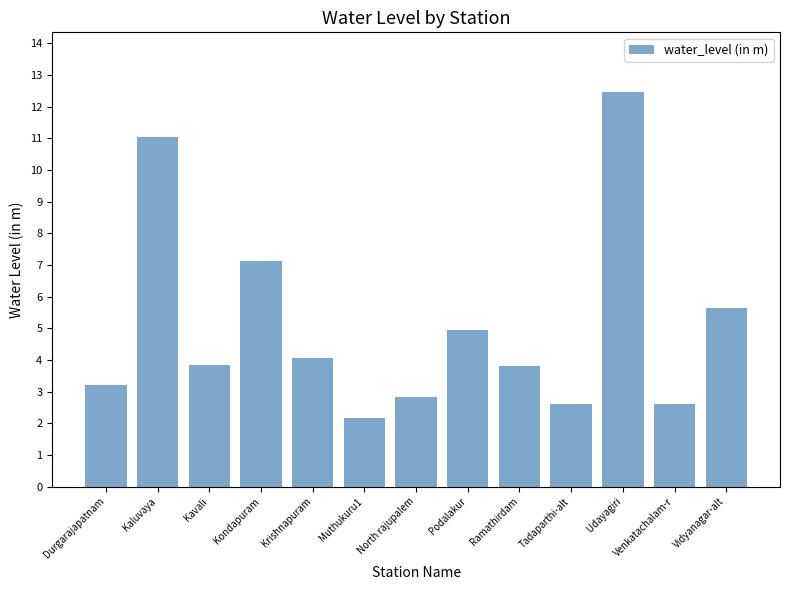

What is the value of the 13th bar from the left?

5.6